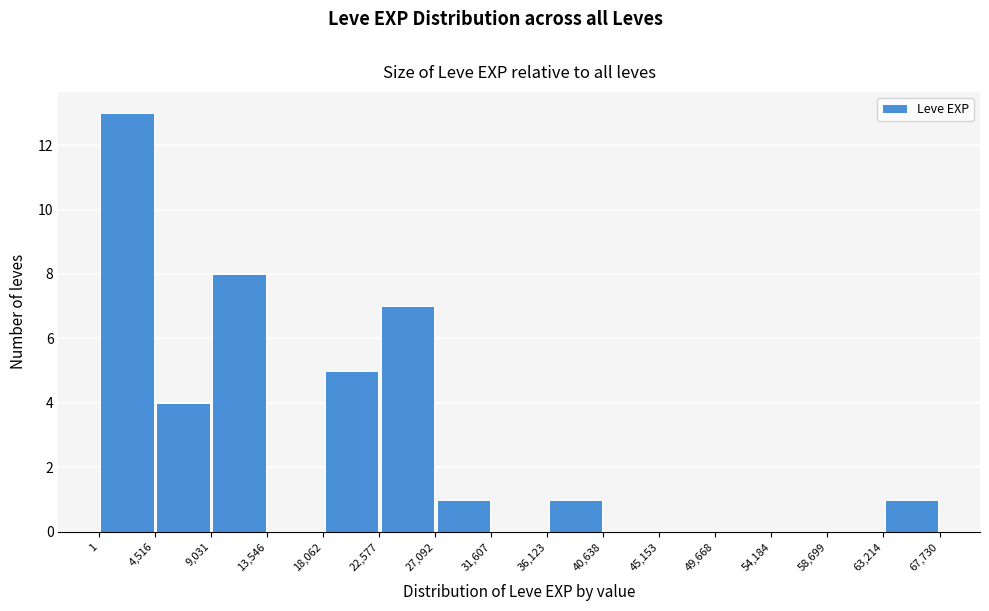

What is the height of the bar covering 1 to 4,516 on the x-axis? The values are not printed on the chart, so give them approximately, as read against the axis.

13